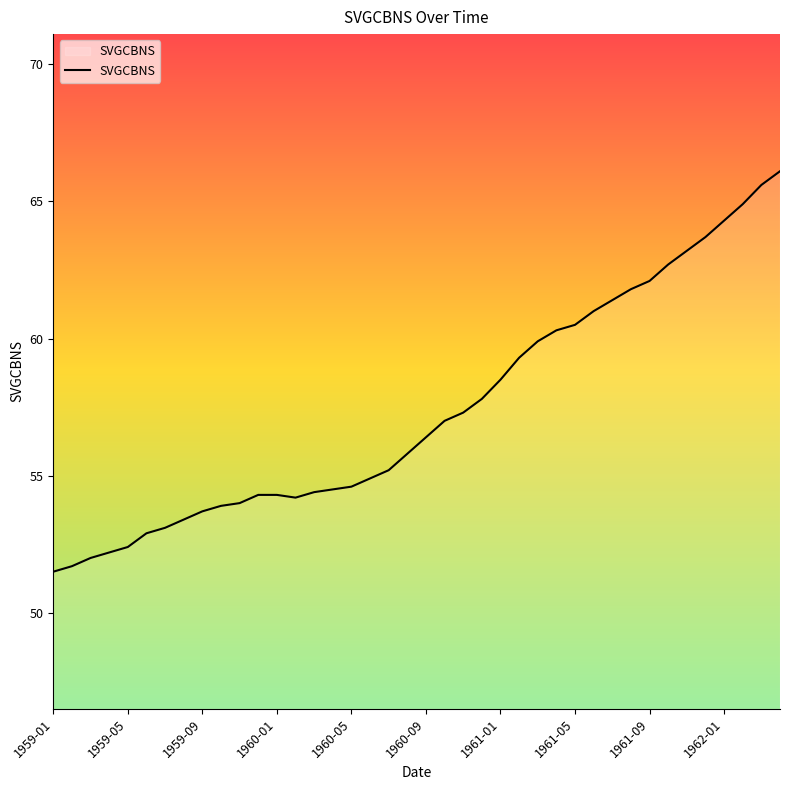

What is the difference between the maximum and minimum values?

14.6